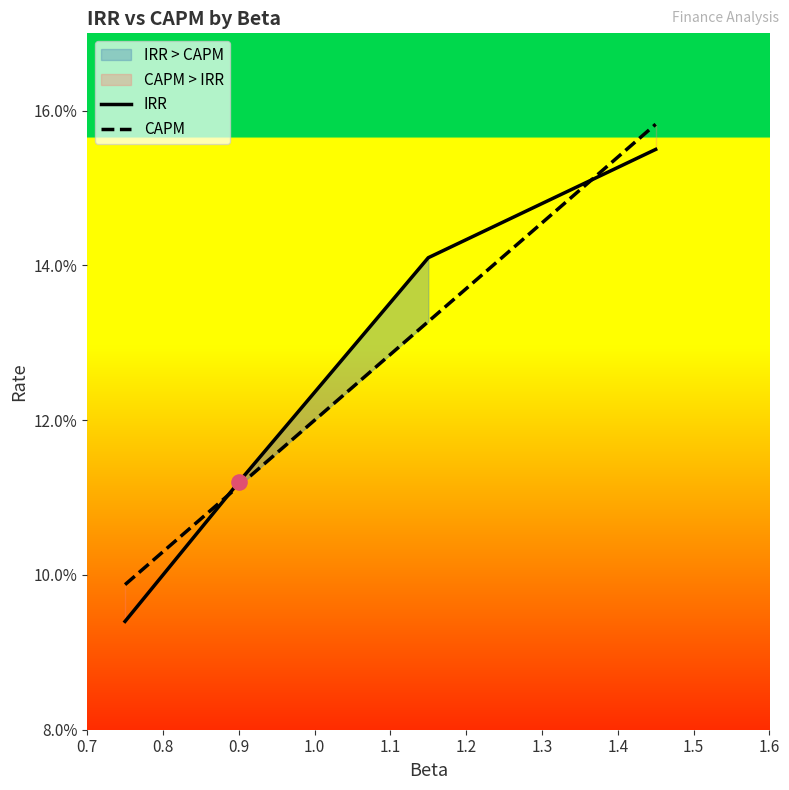

Which series has the largest total across all categories?

IRR